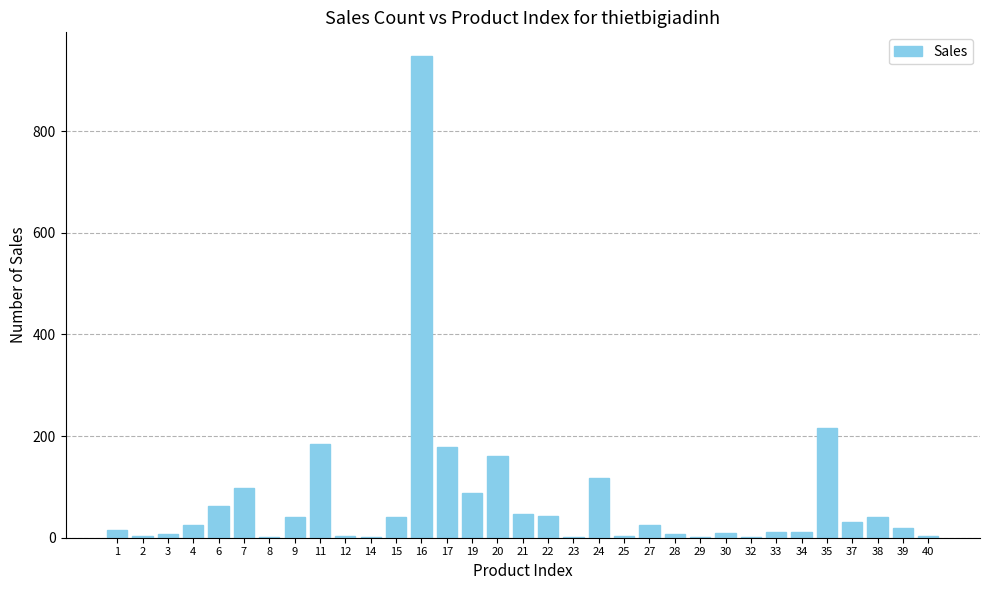

What is the sum of all values?

2440